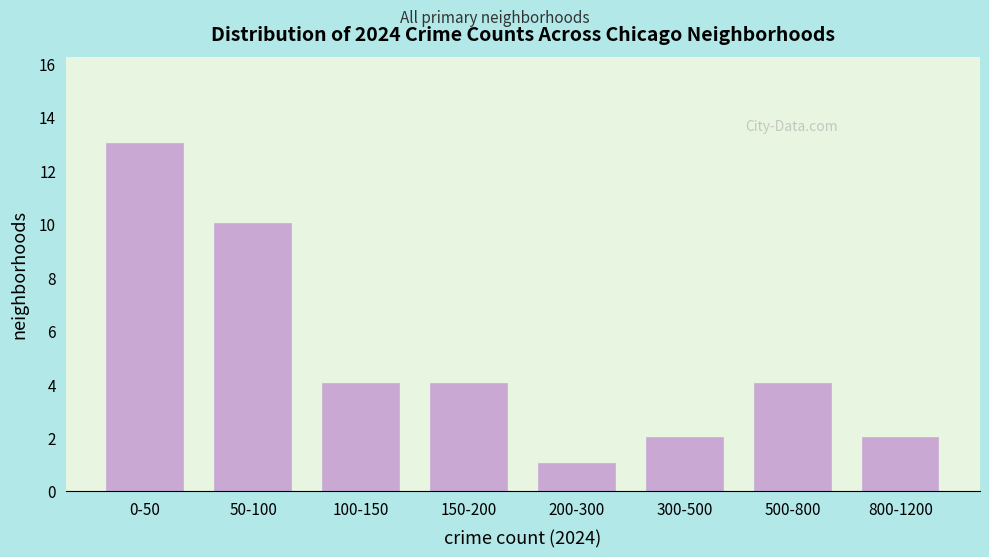

Reading left to right, extract all data points from this chart.

0-50=13	50-100=10	100-150=4	150-200=4	200-300=1	300-500=2	500-800=4	800-1200=2